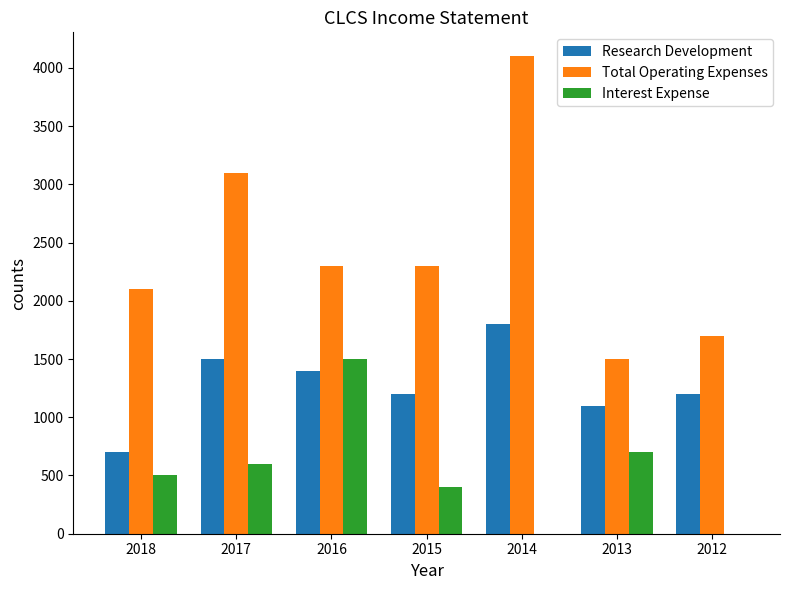

At which category is the sum across all series the highest?

2014